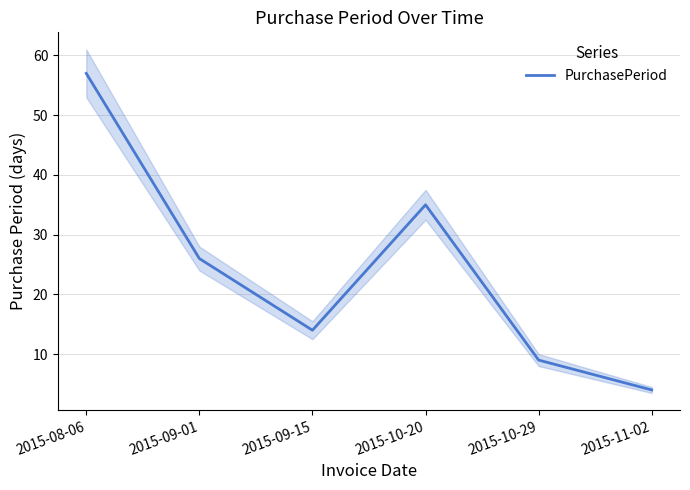

What position from the left is 2015-11-02?

6